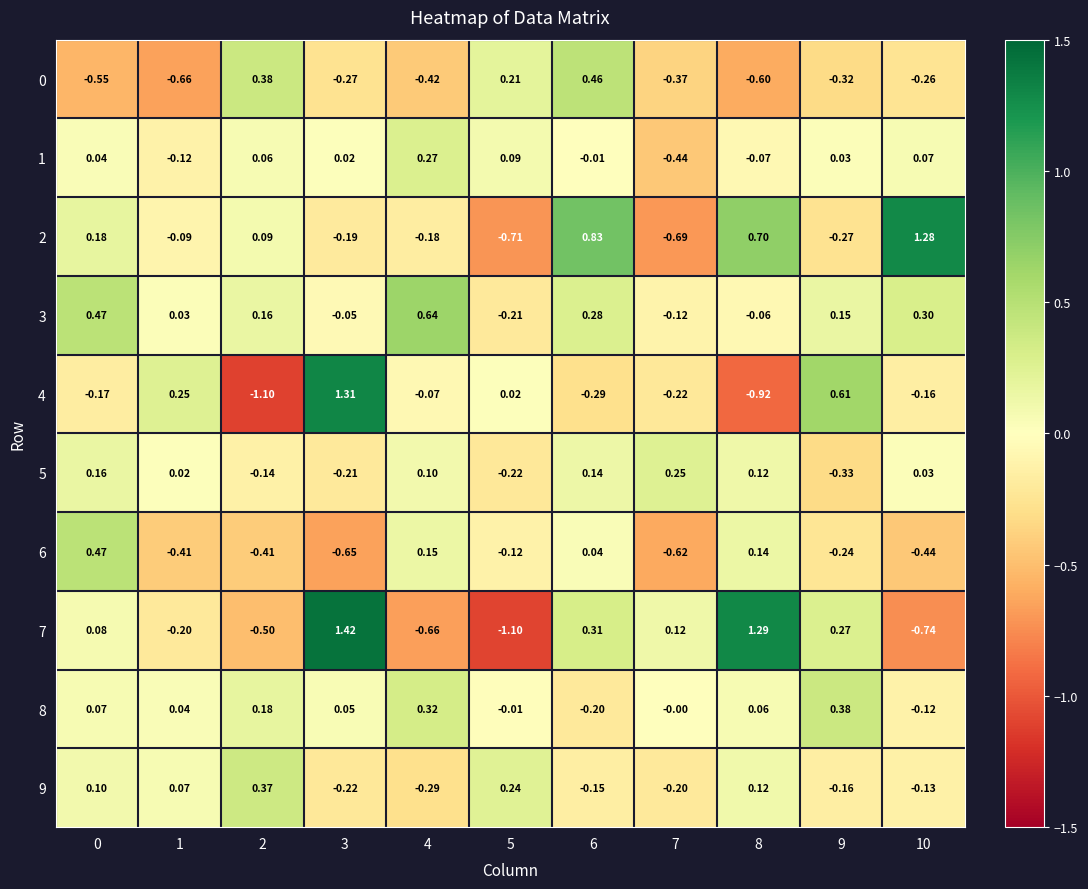

How many data points does each series have?

11